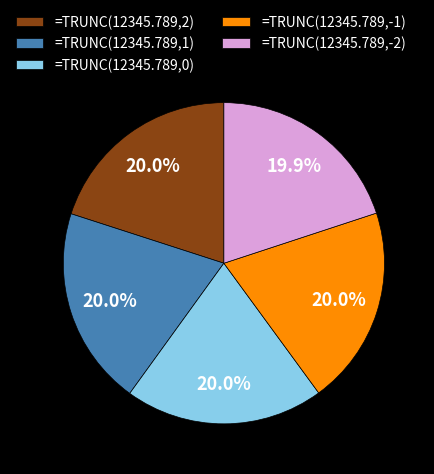

Do =TRUNC(12345.789,-2) and =TRUNC(12345.789,2) together represent more than half of the pie?

No